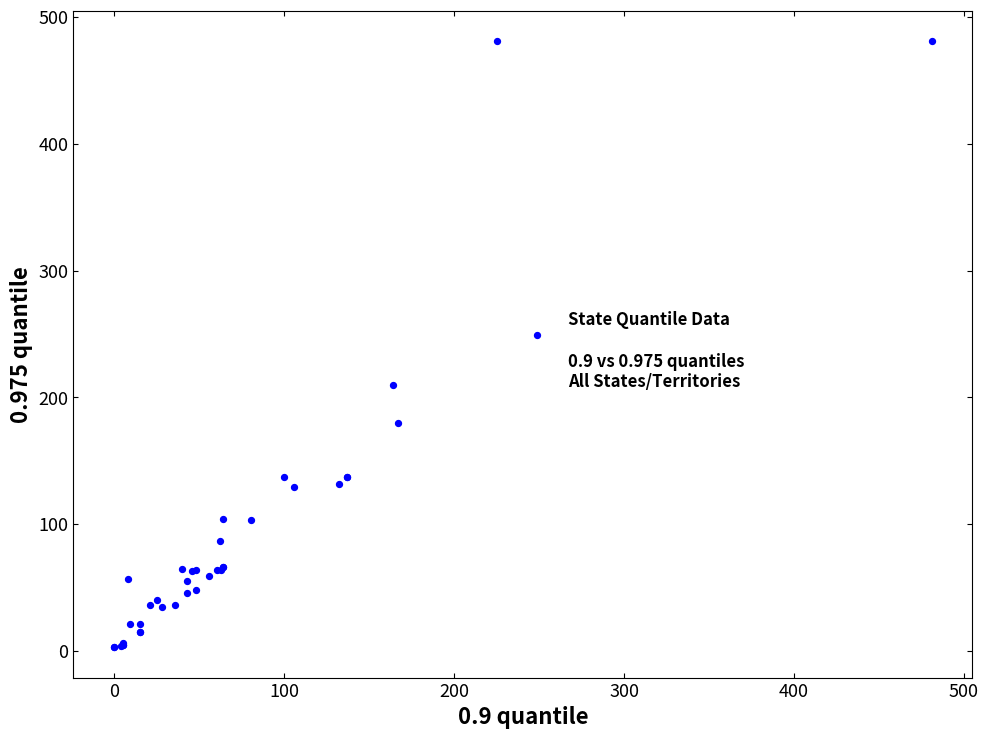

What Y value in the scatter plot is closest to 242?

249.0